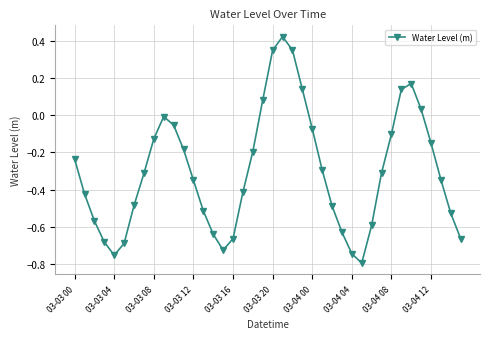

Does the chart have visible grid lines?

Yes